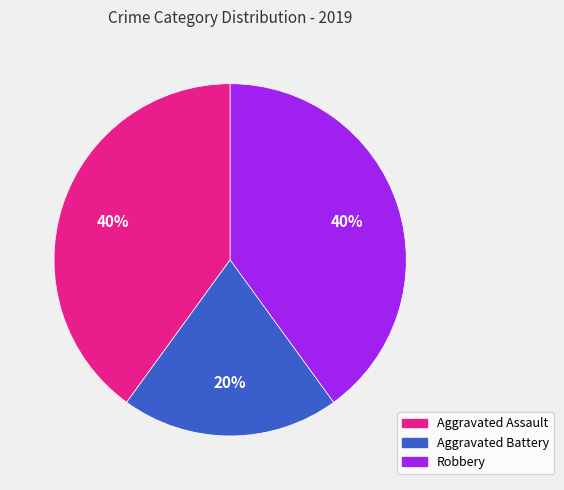

To the nearest percent, what percentage of the pie is Aggravated Battery?

20%